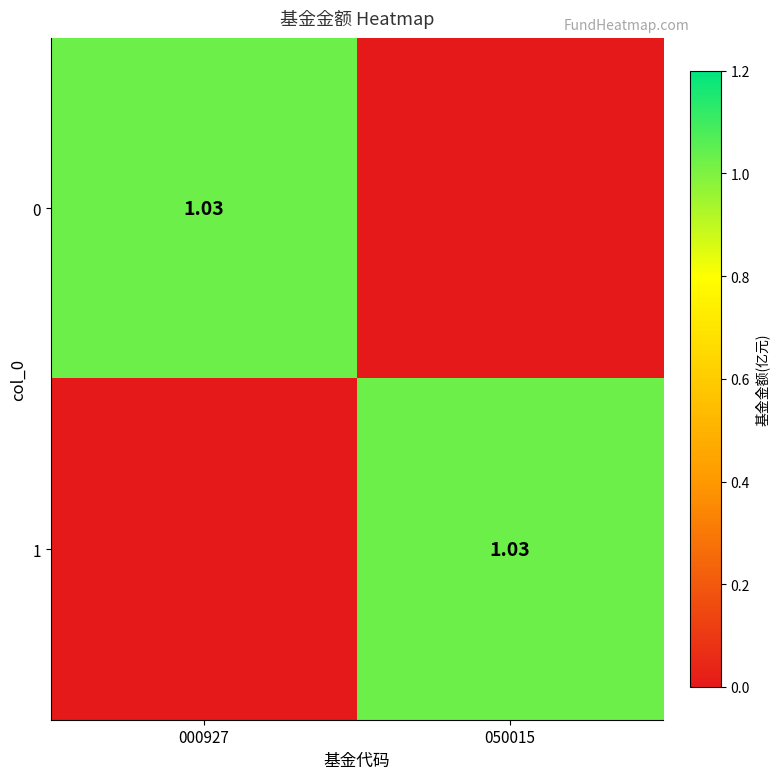

How many values in the 0 series exceed 1?

1